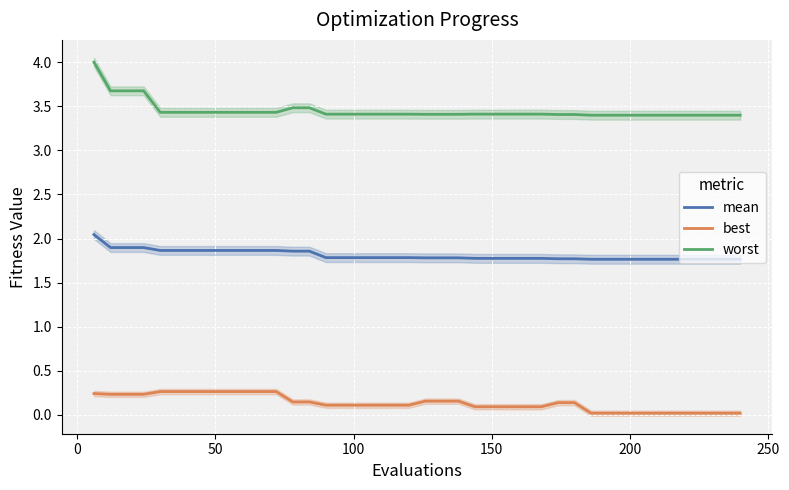

Does the chart display data point markers on the line(s)?

No